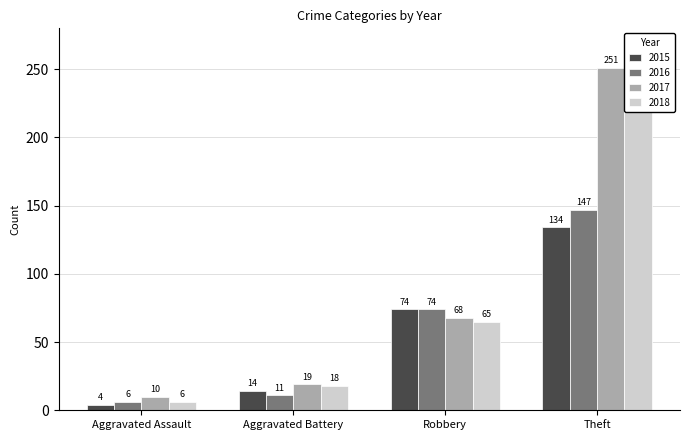

Does the chart contain any negative values?

No